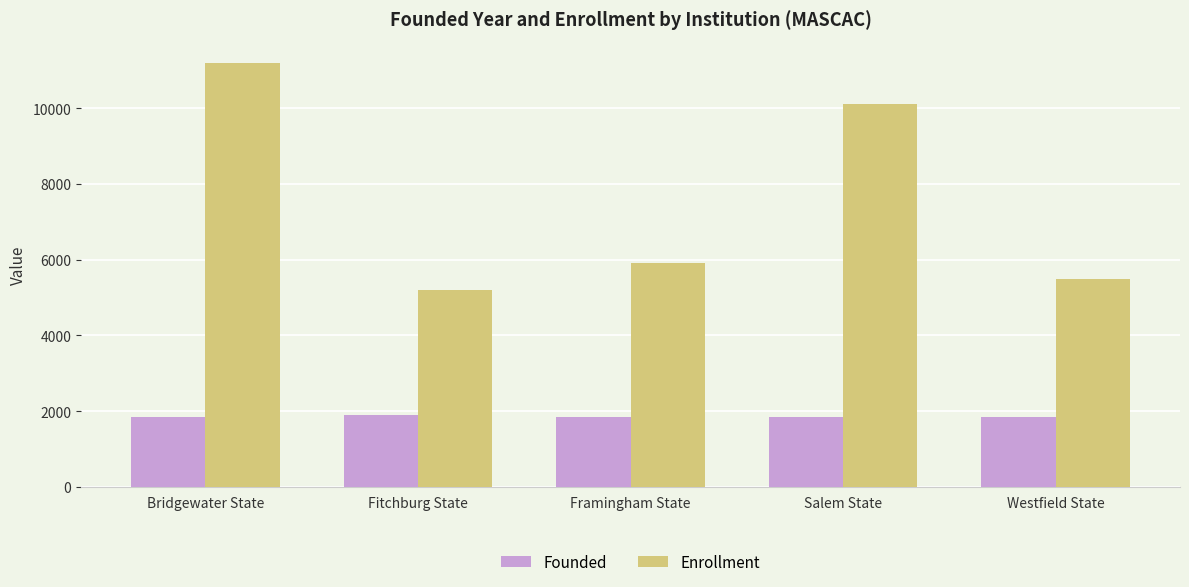

The Founded series shows 1854 at Salem State. True or false?

True